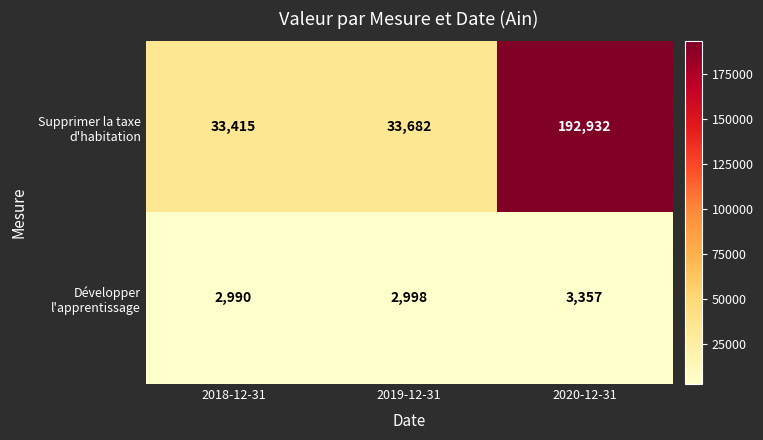

What is the difference between the highest and lowest values at 2018-12-31?

30425